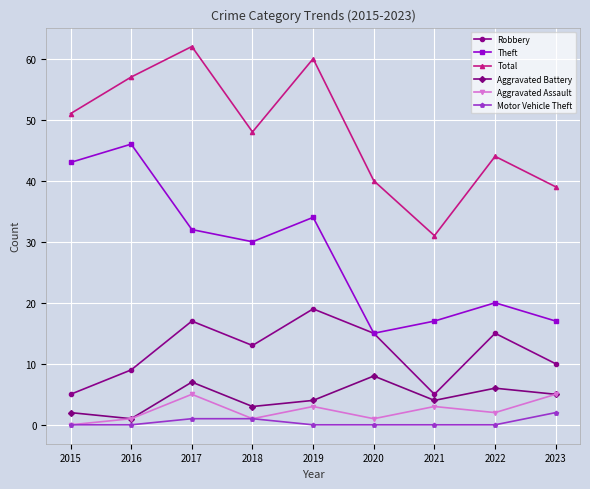

What is the difference between the highest and lowest values at 2018?

47